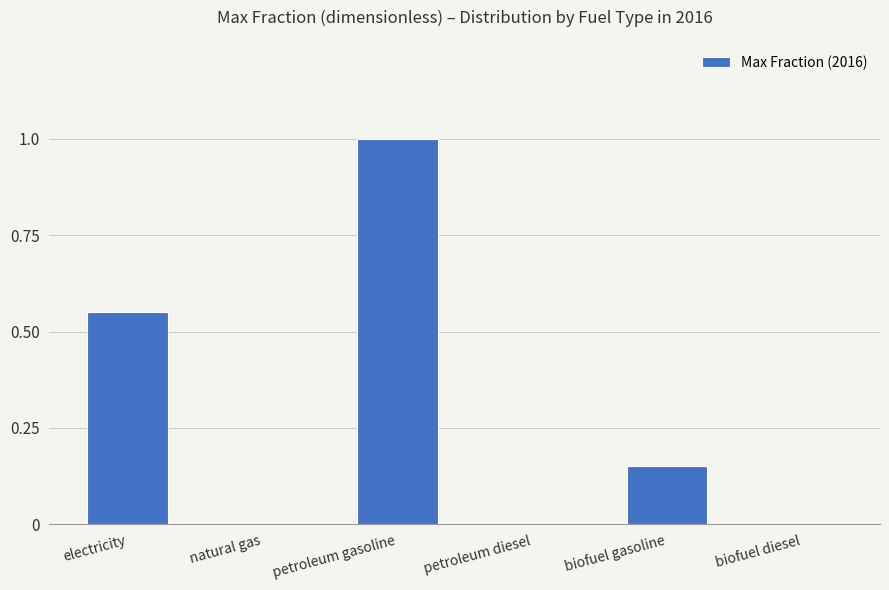

True or false: the data shows 0.0 at natural gas.

True